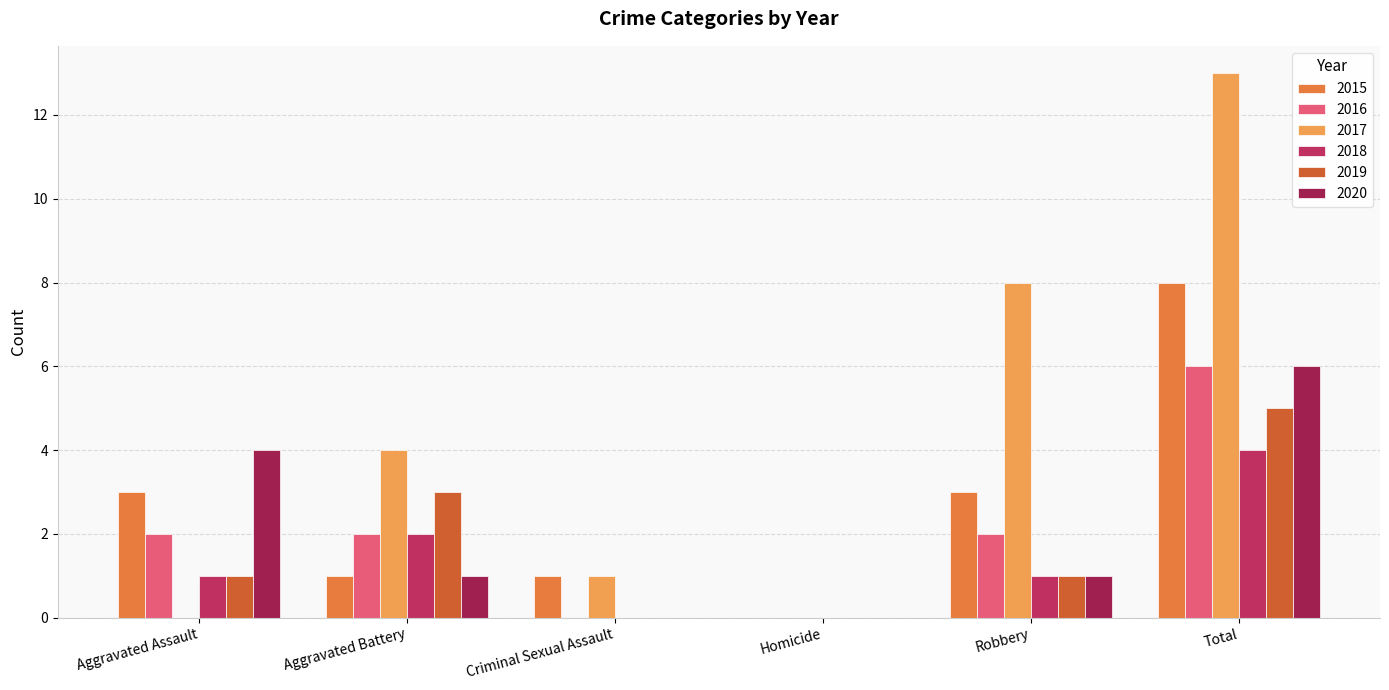

Which series changed the most between Aggravated Assault and Criminal Sexual Assault?

2020